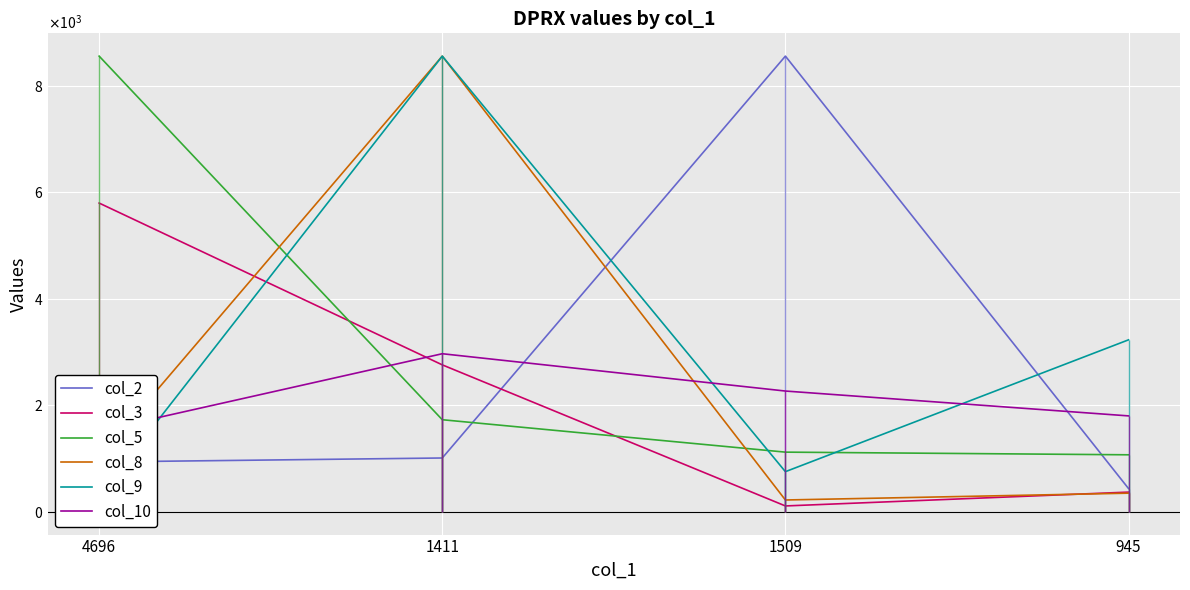

How many categories are shown in the chart?

4